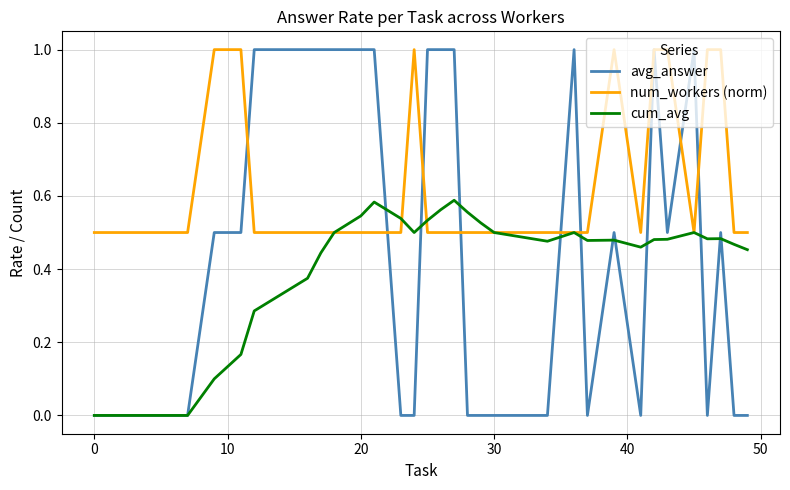

Which series has the largest total across all categories?

num_workers (norm)